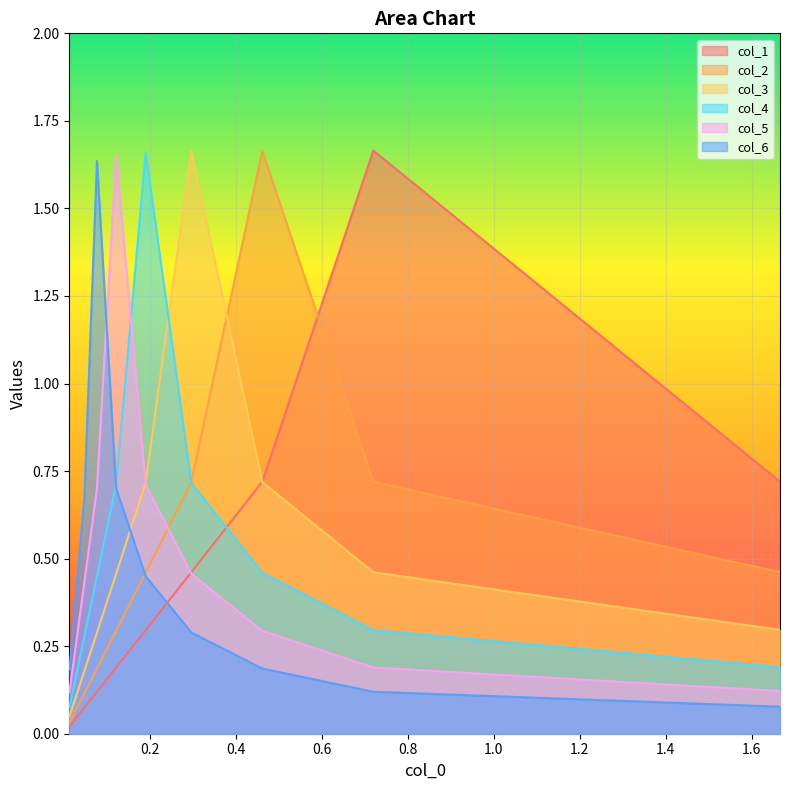

Which series has the largest range (max minus min)?

col_1